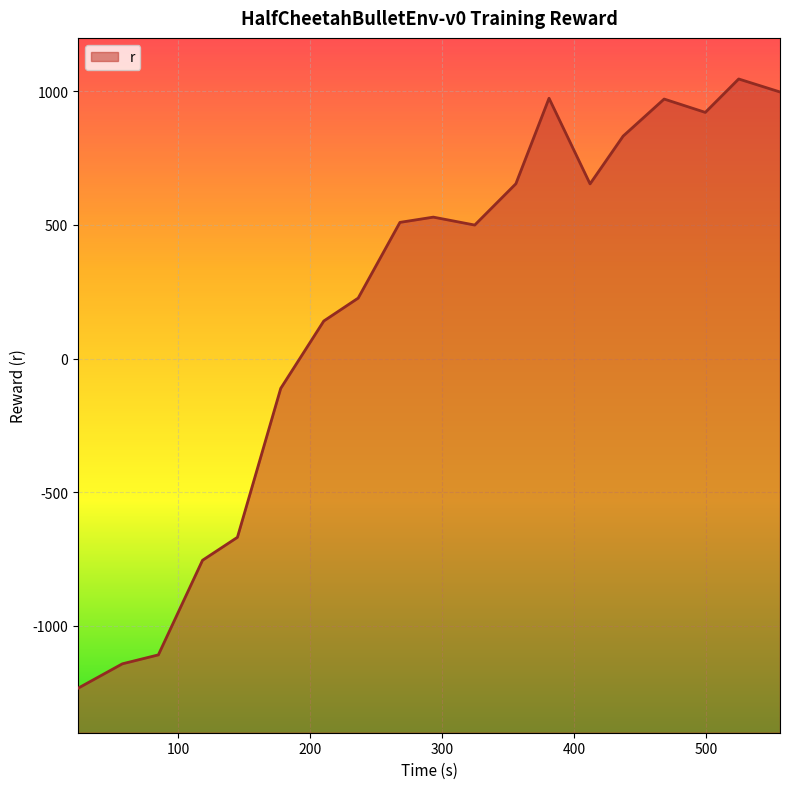

What is the sum of all values?

3936.8